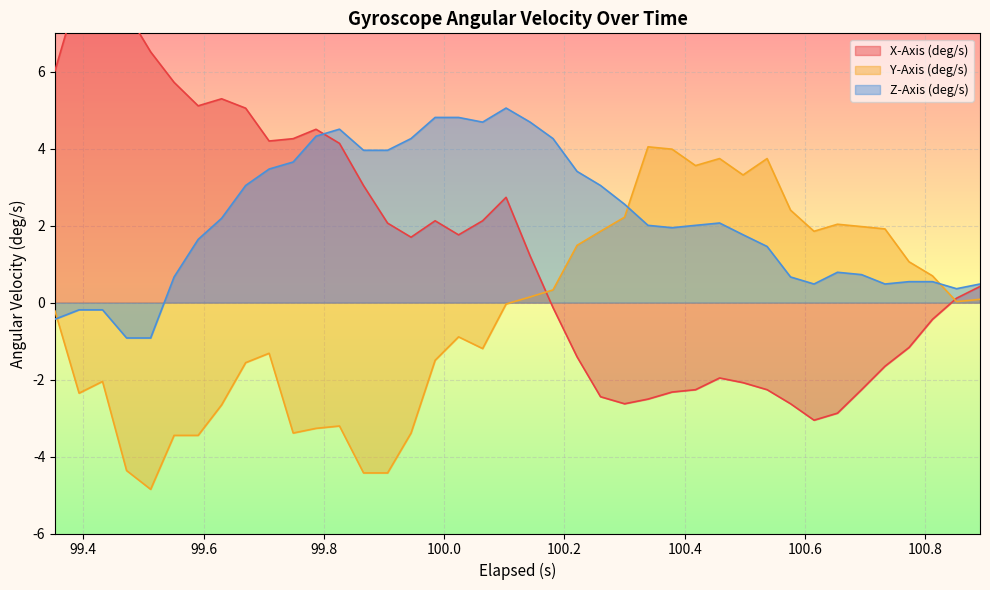

True or false: Y-Axis (deg/s) has more than 0 interior local peaks.

True